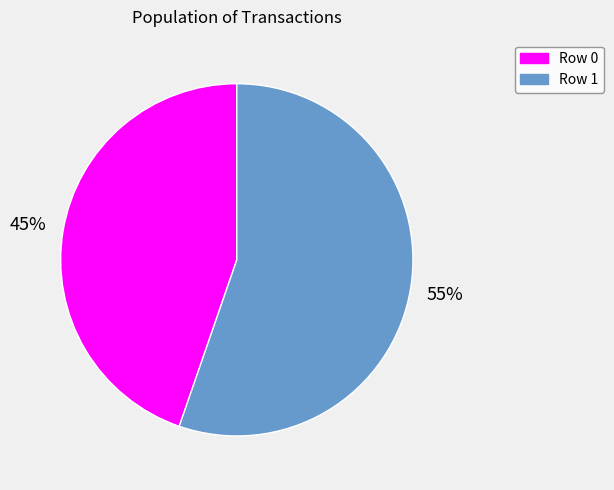

Is there any slice that represents more than half of the pie?

Yes